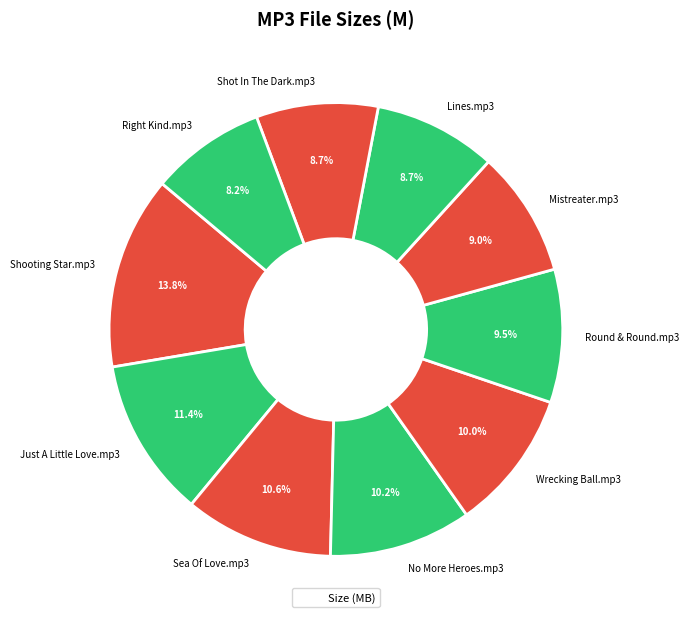

How many segments does this pie chart have?

10